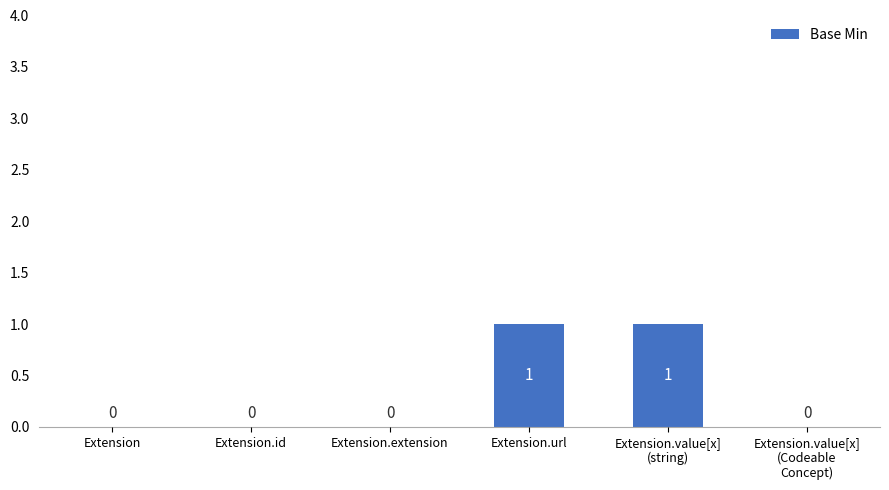

Between Extension.id and Extension.value[x]
(string), which is larger?

Extension.value[x]
(string)